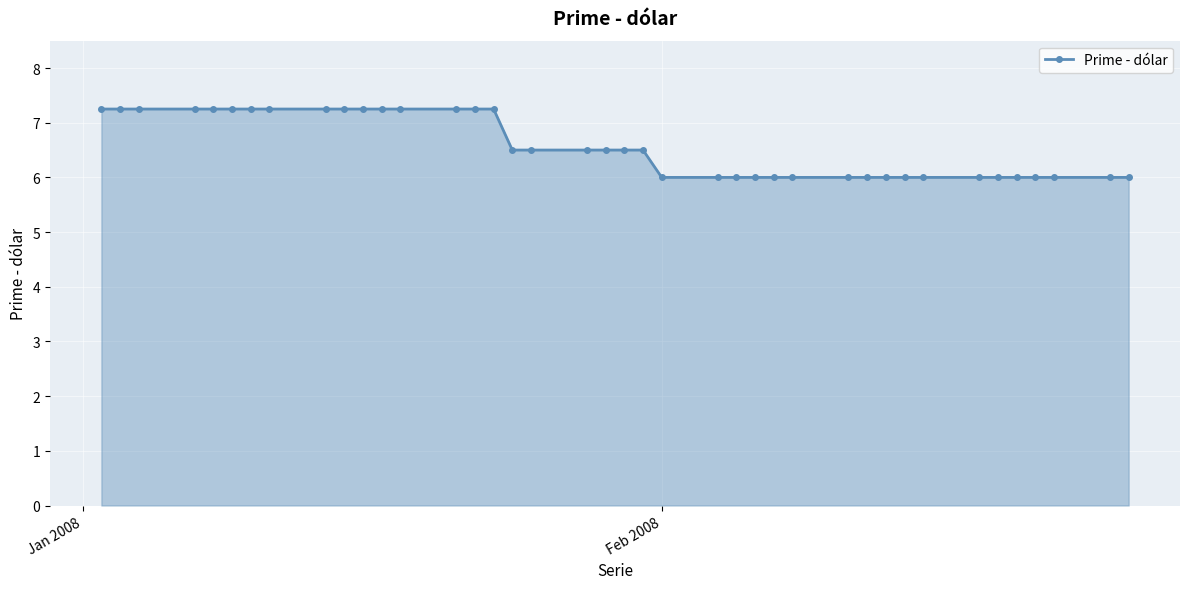

What is the smallest value displayed?

6.0